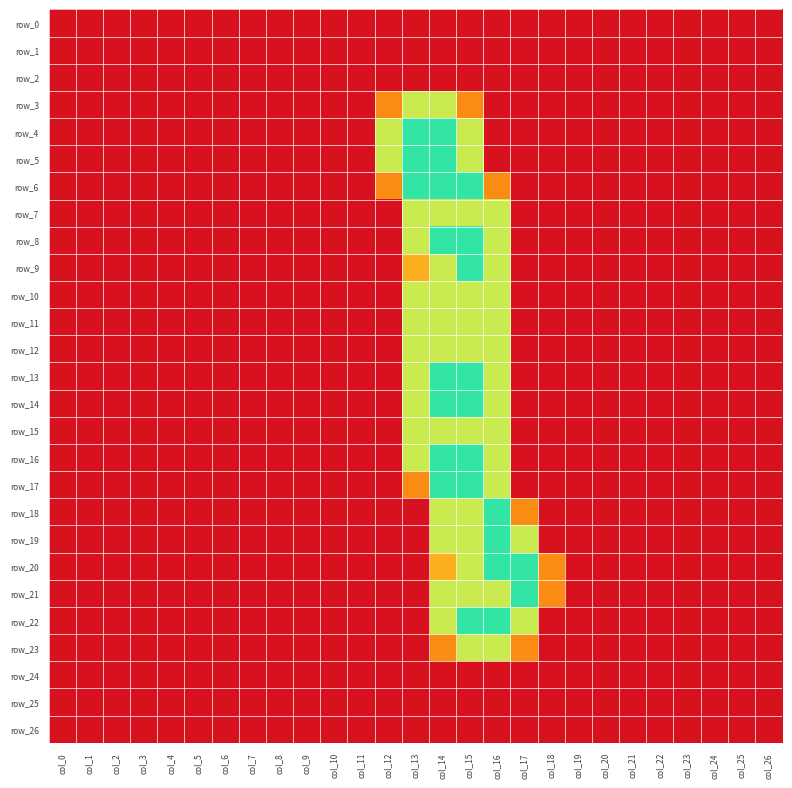

Which series has the largest total across all categories?

row_6